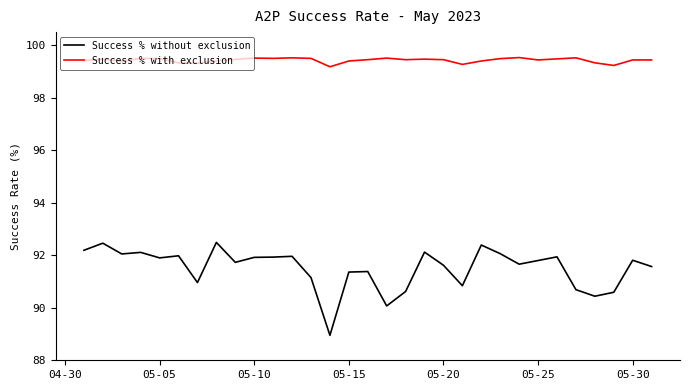

True or false: Success % without exclusion and Success % with exclusion intersect in this chart.

False